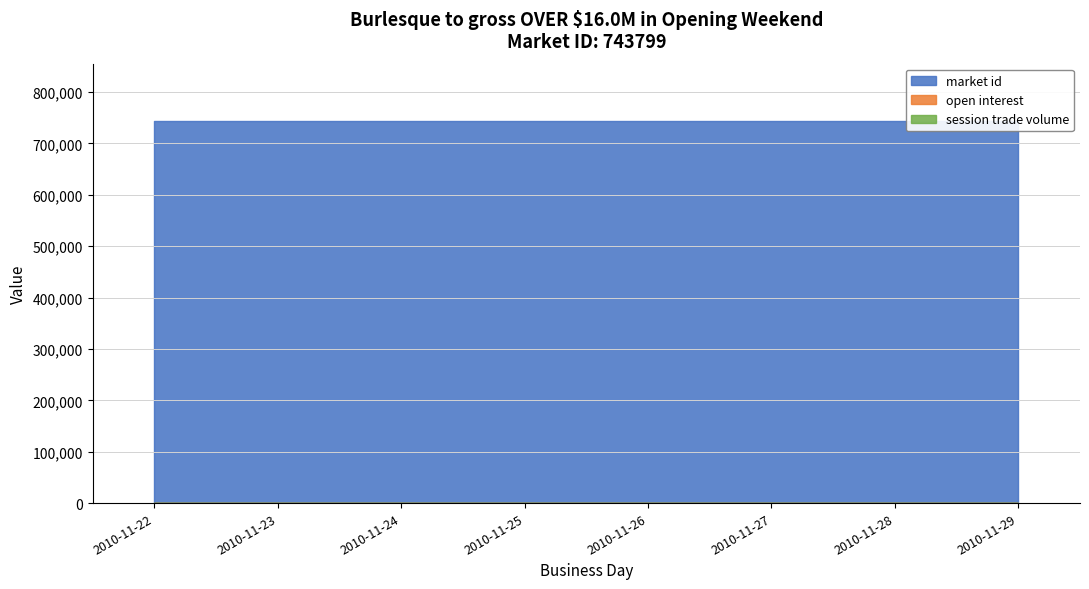

What is the total value across all series at 2010-11-26?

743799